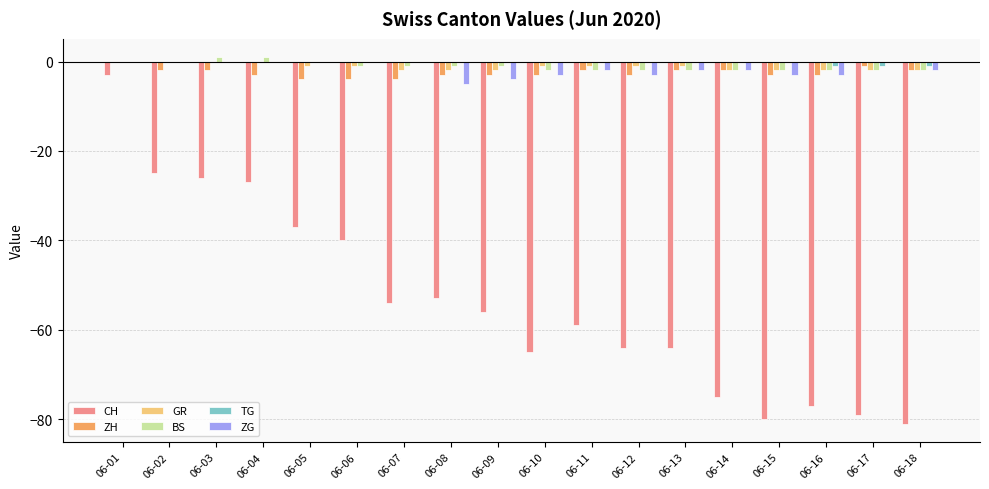

How many groups of bars are there?

18